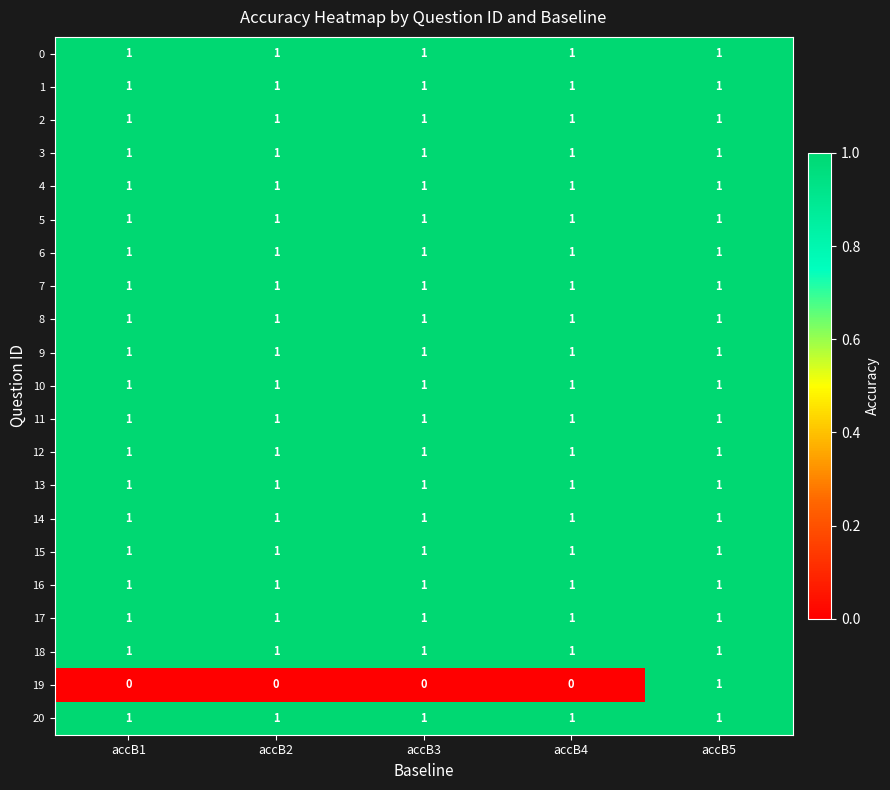

What is the total value across all series at accB1?

20